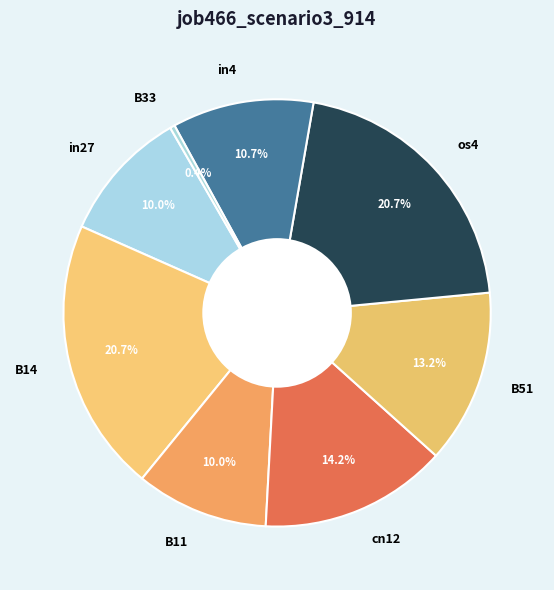

What percentage is the B11 slice, to the nearest percent?

10%